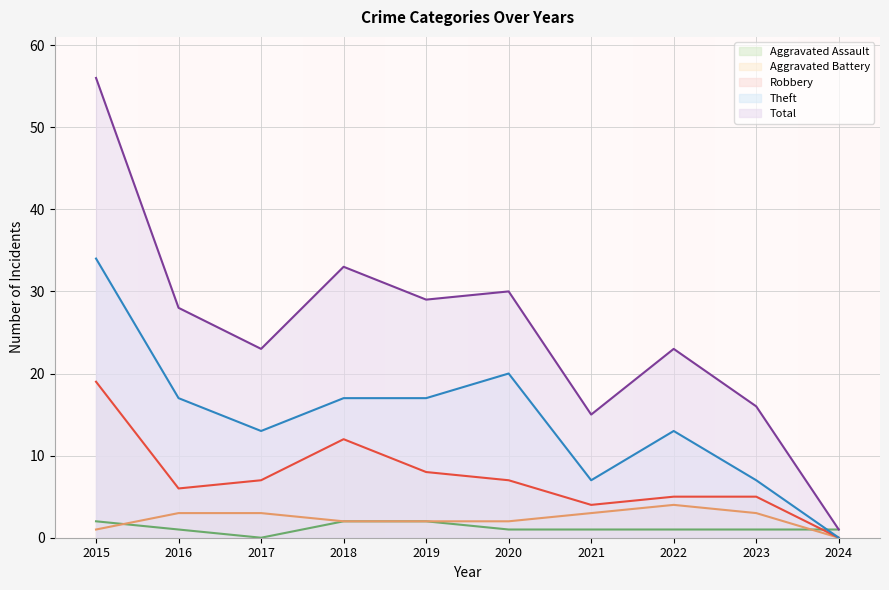

True or false: Theft has more than 0 points higher than both neighbors.

True